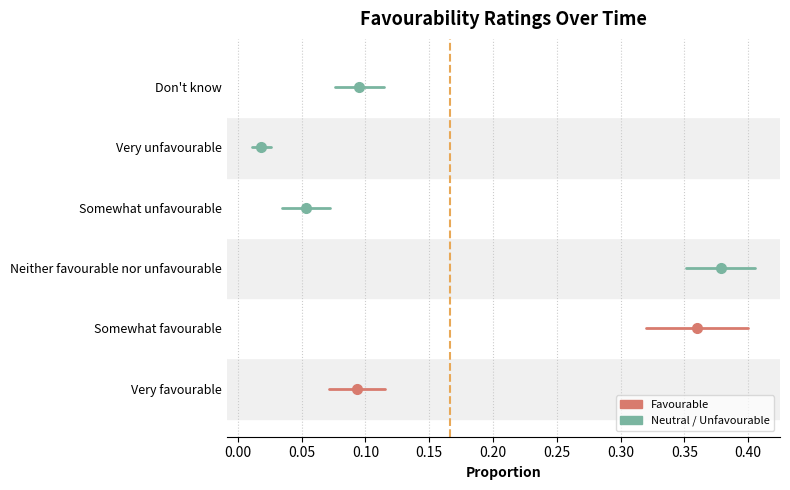

How many lines are shown in the chart?

6